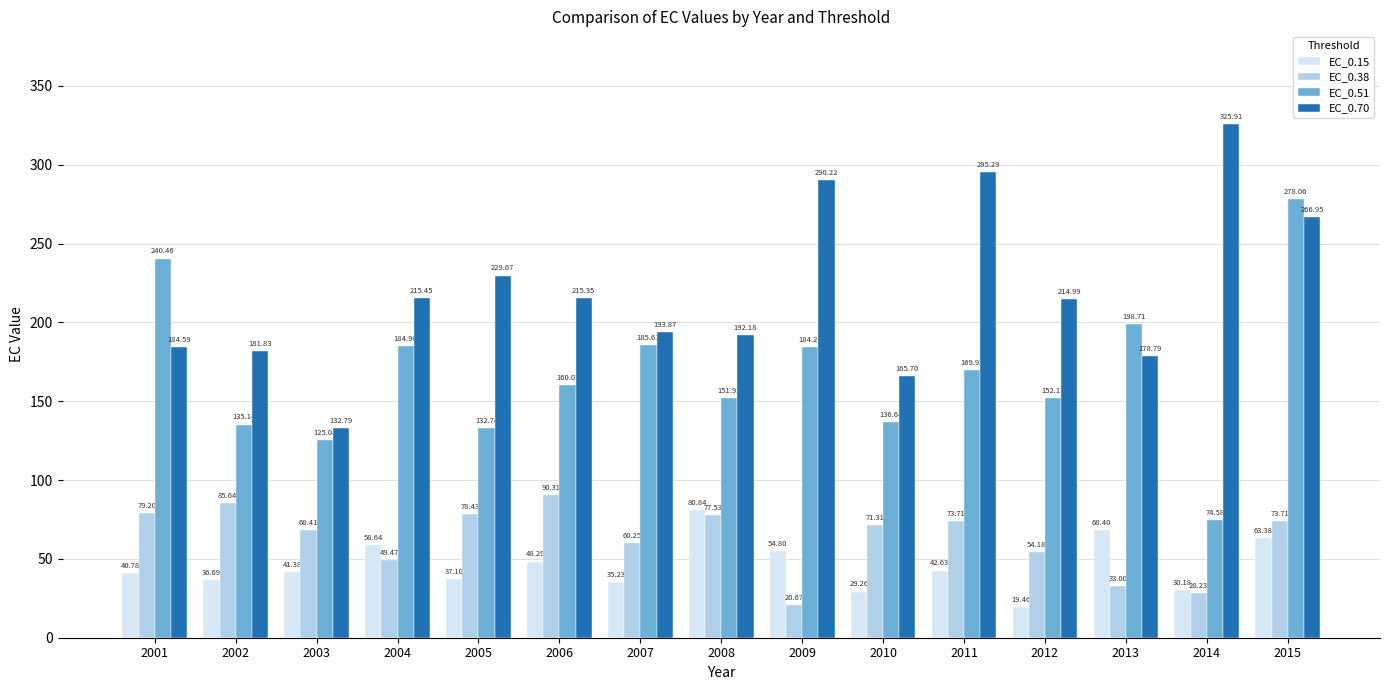

At how many categories does at least one series exceed 106?

15